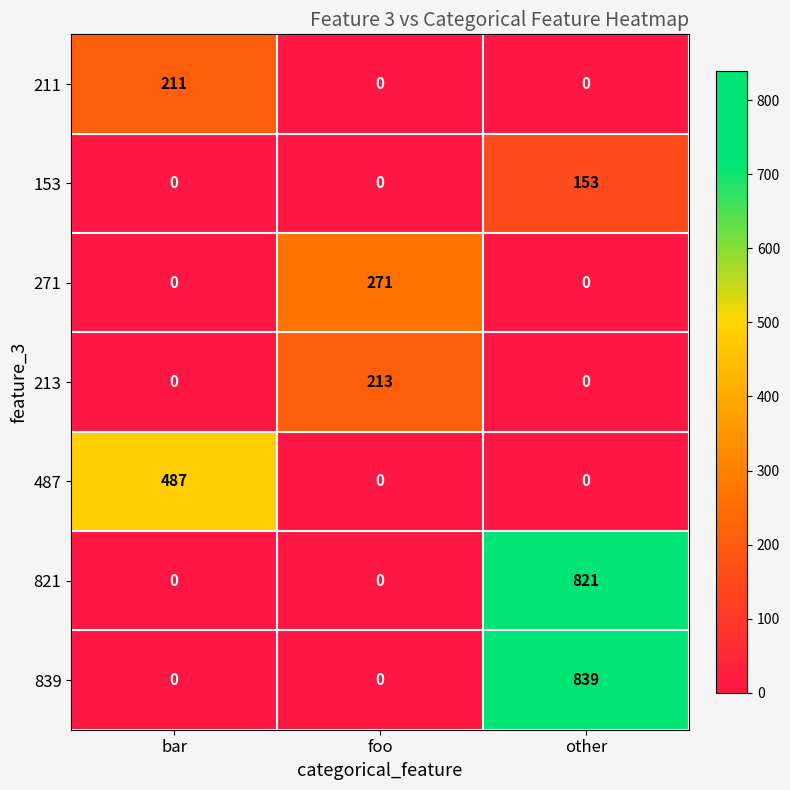

At which label does 487 reach its peak?

bar